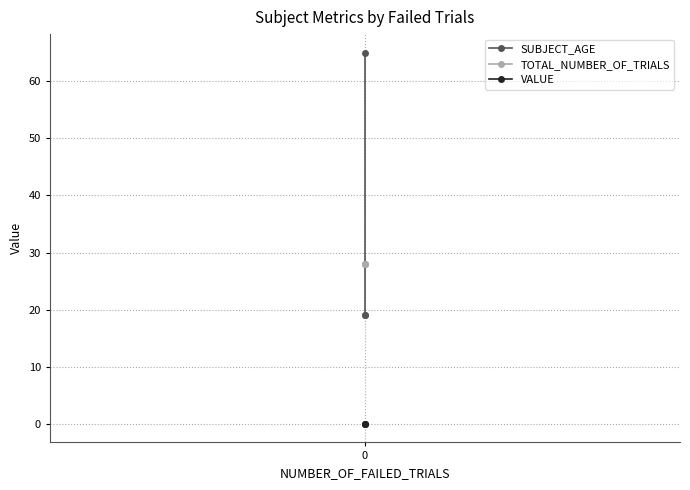

What is the value of the TOTAL_NUMBER_OF_TRIALS point at the 1st from the left?

28